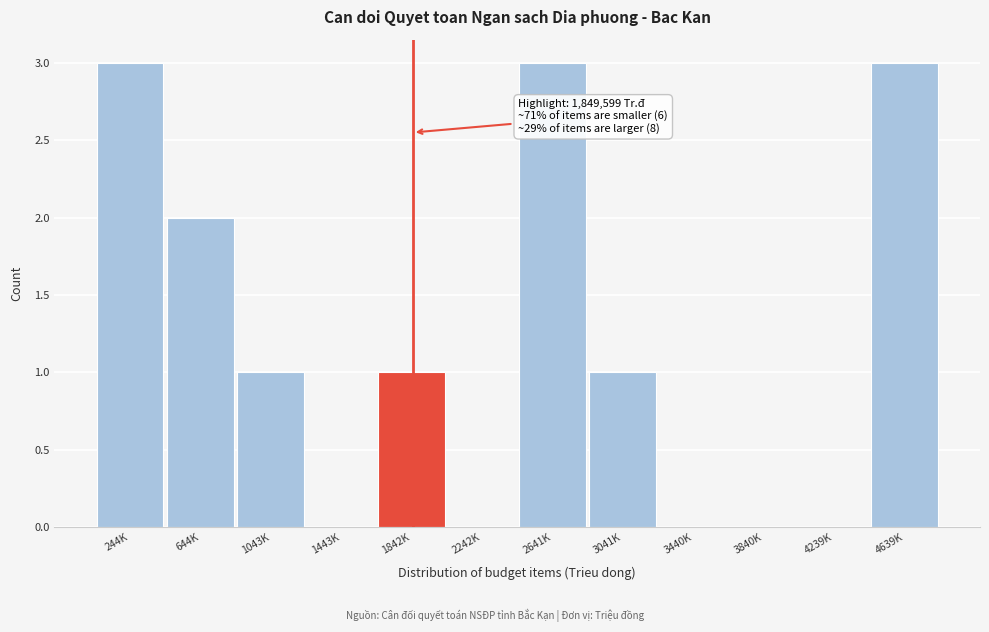

Reading left to right, what are all the values shown in this chart?

244K=3	644K=2	1043K=1	1443K=0	1842K=1	2242K=0	2641K=3	3041K=1	3440K=0	3840K=0	4239K=0	4639K=3